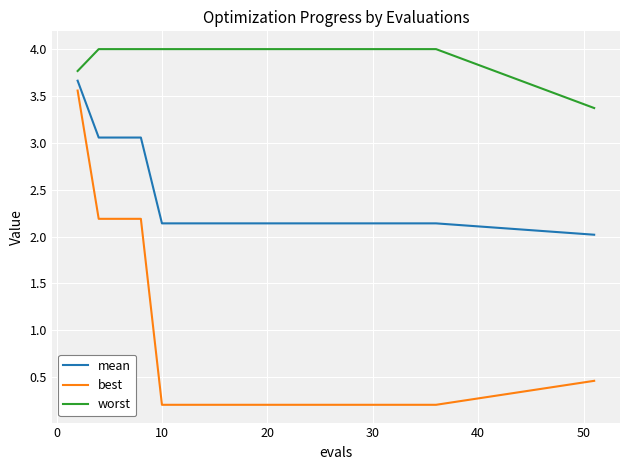

What is the greatest value displayed?

4.0